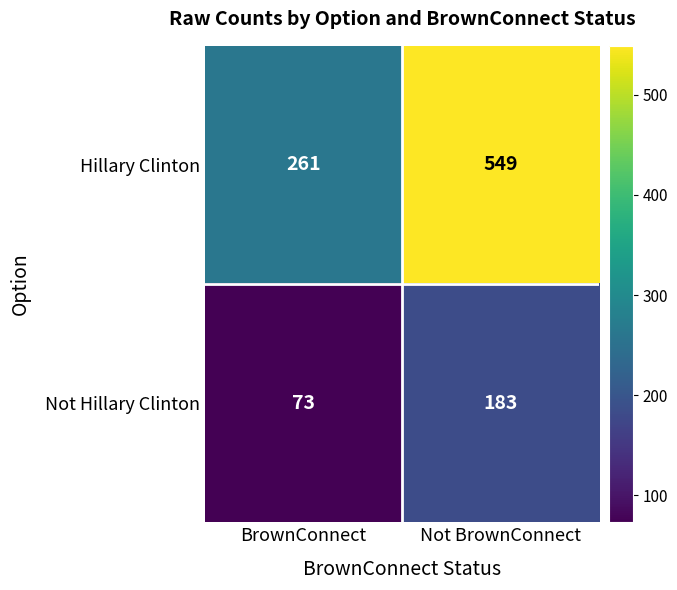

What is the smallest value displayed?

73